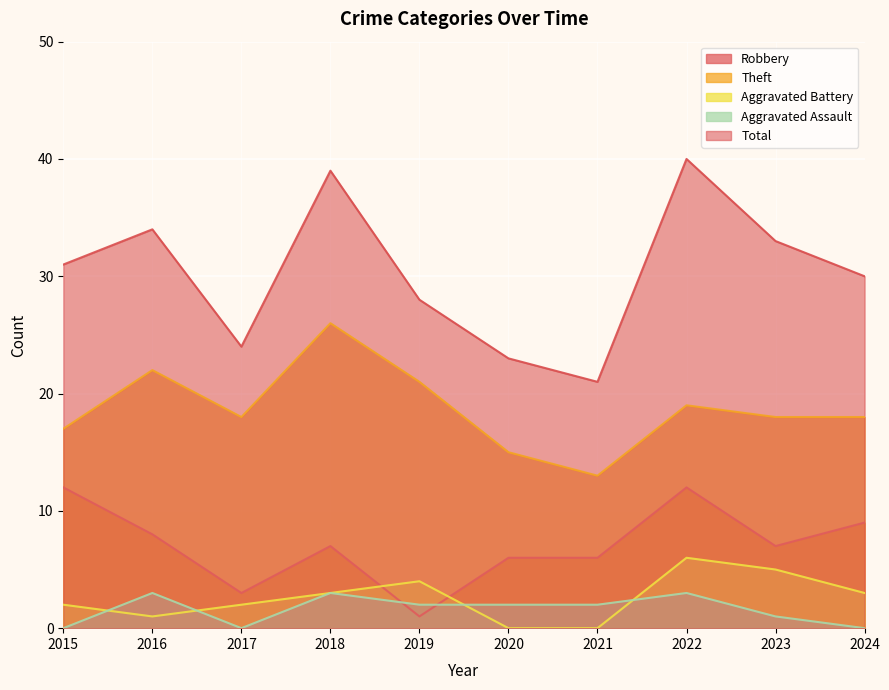

Where does the Aggravated Battery series first go above 3?

2019